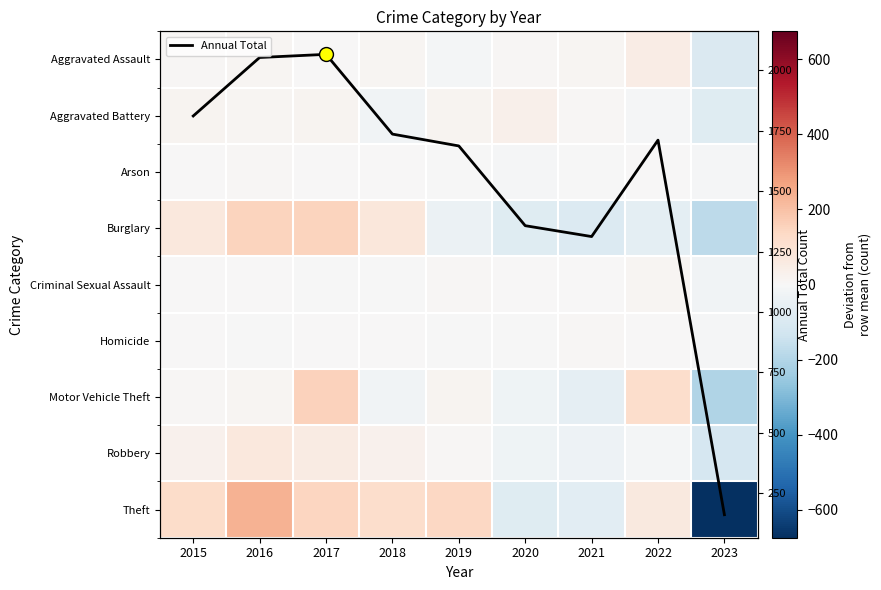

Which has a higher value, 2015 or 2016?

2016